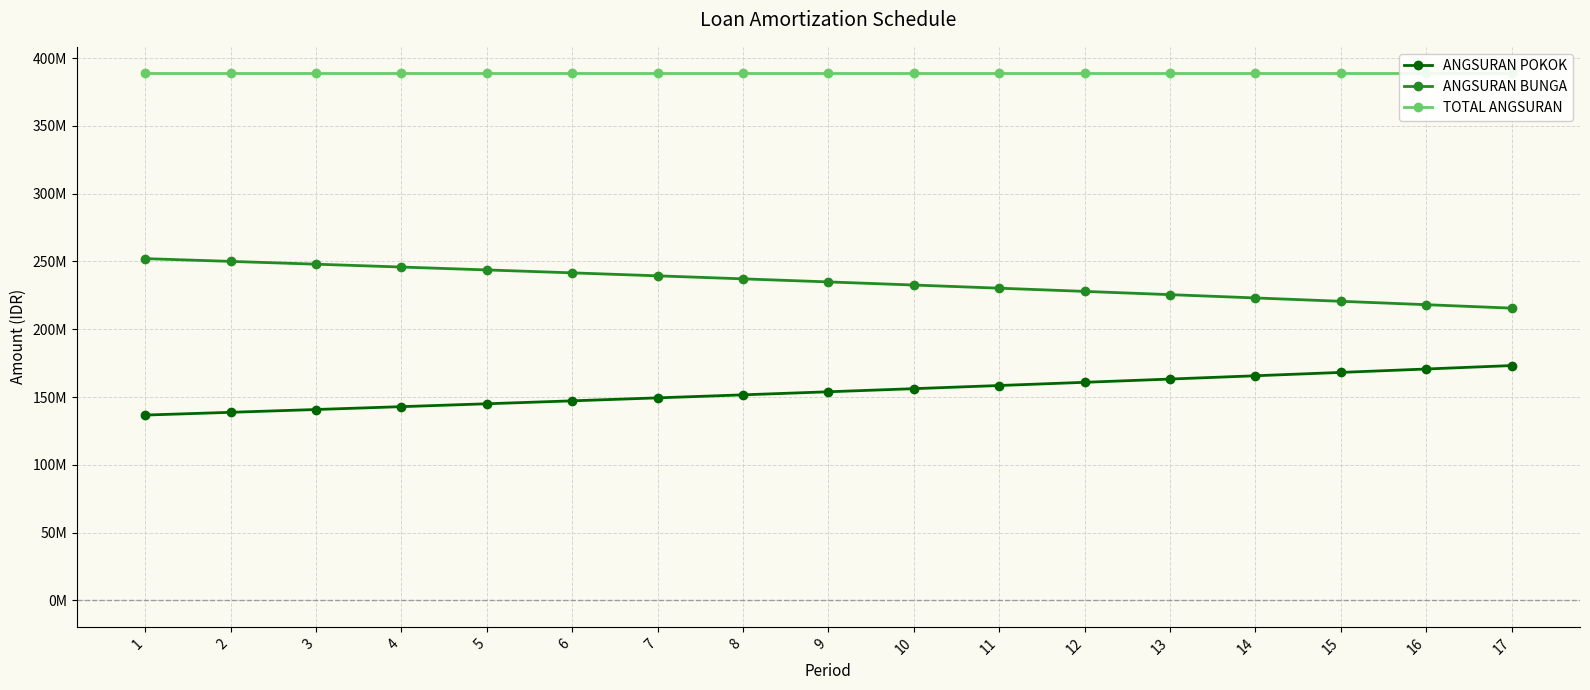

What is the average value of the TOTAL ANGSURAN series?

388820000.0